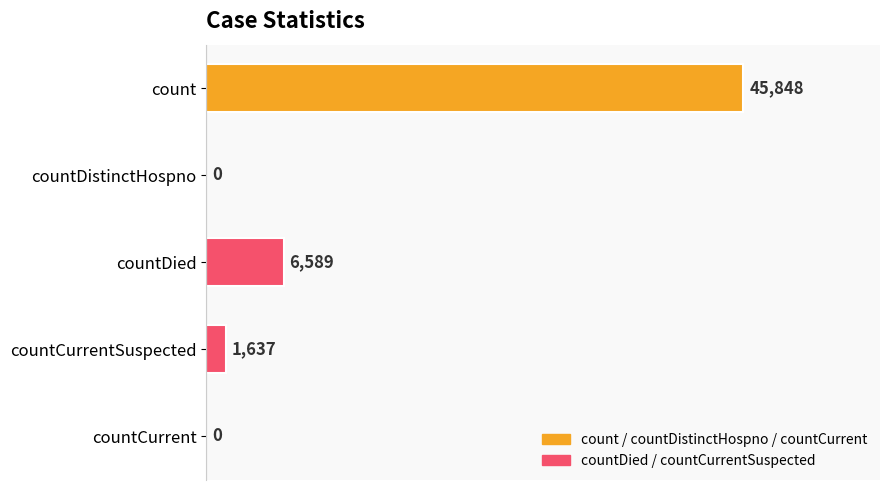

Are the bars grouped side by side (vs. stacked)?

No